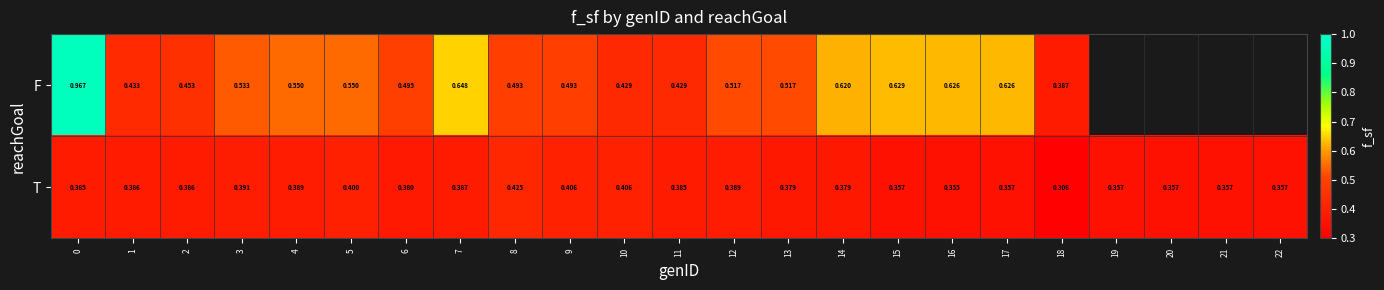

What is the difference between the highest and lowest values at 16?

0.3